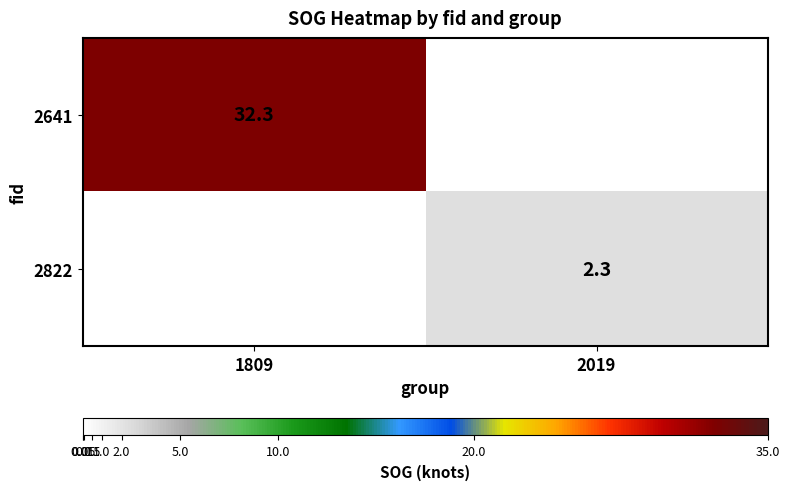

The 2822 series shows 2.3 at 2019. True or false?

True